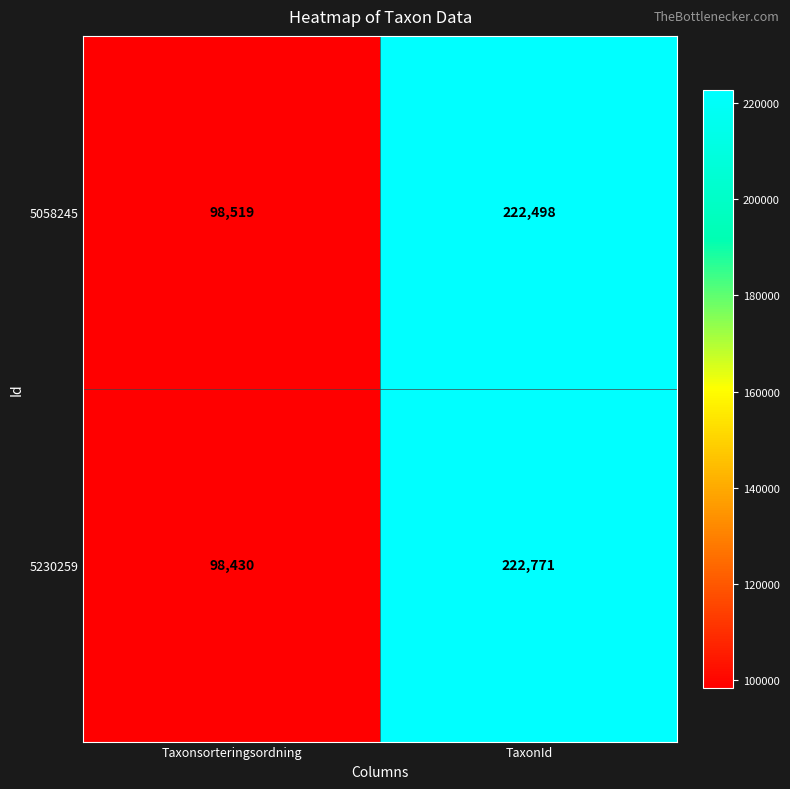

Reading left to right, list all the values displayed in this chart.

5058245: Taxonsorteringsordning=98519	TaxonId=222498
5230259: Taxonsorteringsordning=98430	TaxonId=222771